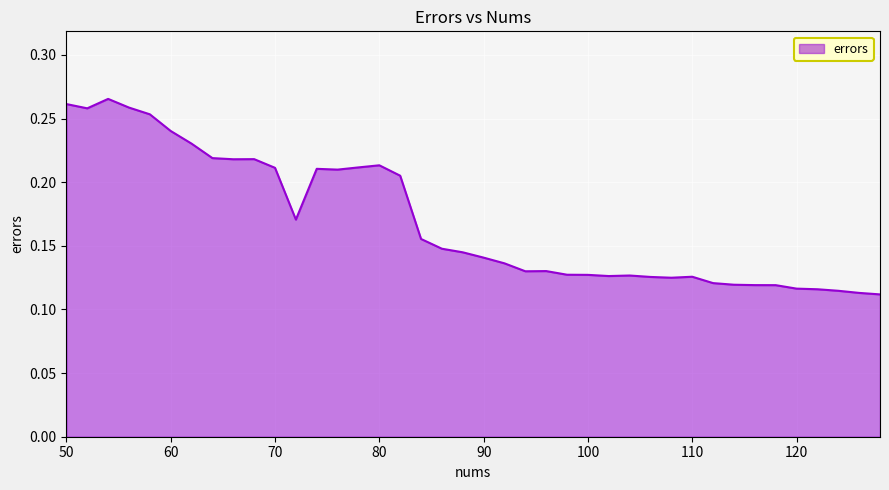

Which category has the highest value across all series?

54